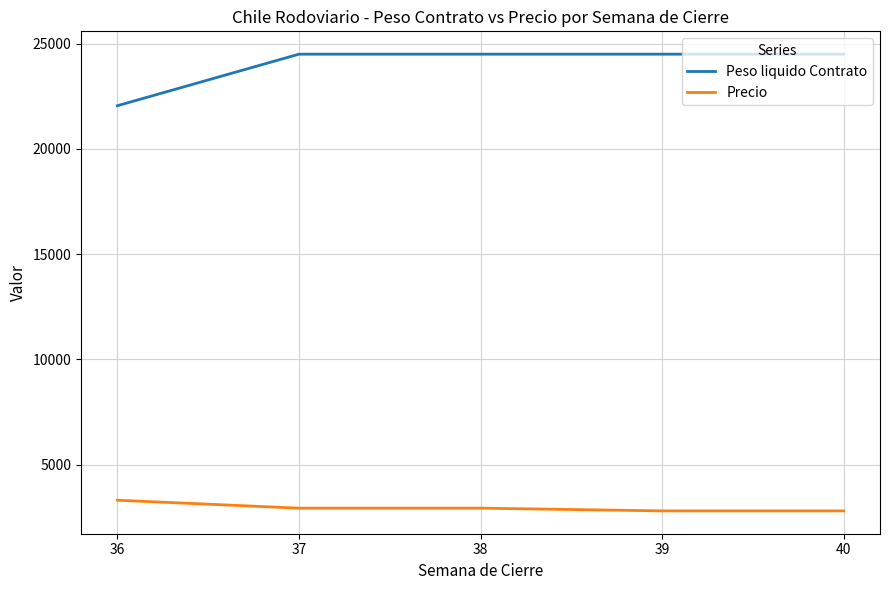

What is the sum of the Peso liquido Contrato values at 39 and 36?

46550